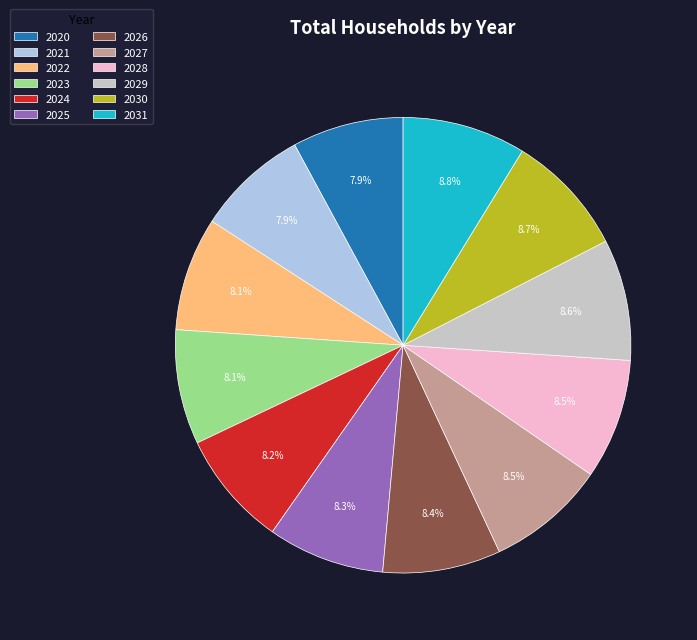

Is there a majority slice in this chart?

No